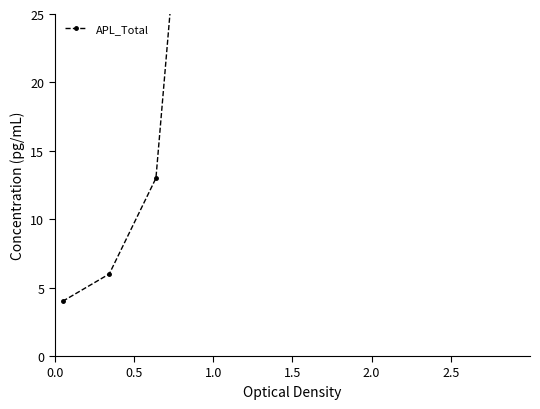

What is the minimum value shown in the chart?

4